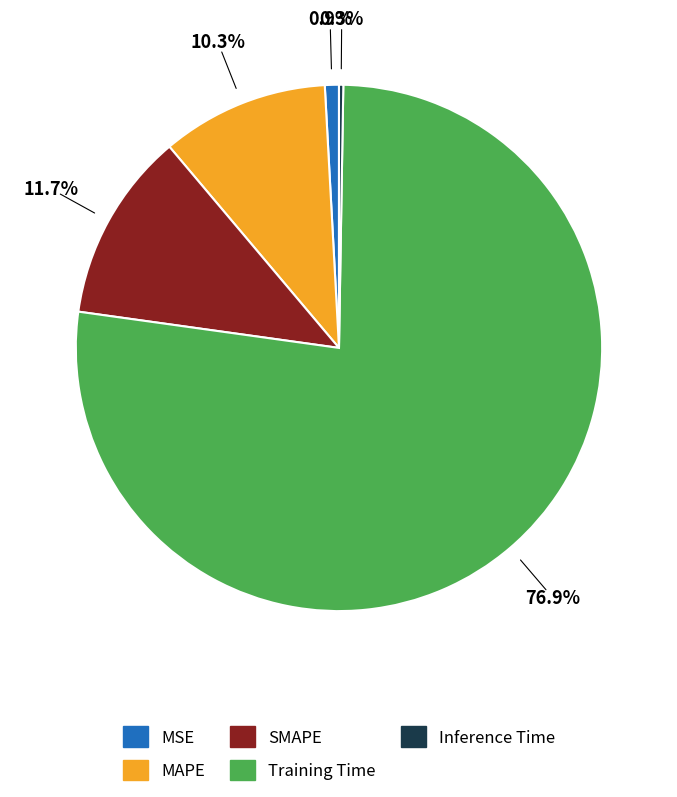

To the nearest percent, what is the difference between the largest and smallest slice percentages?

77%